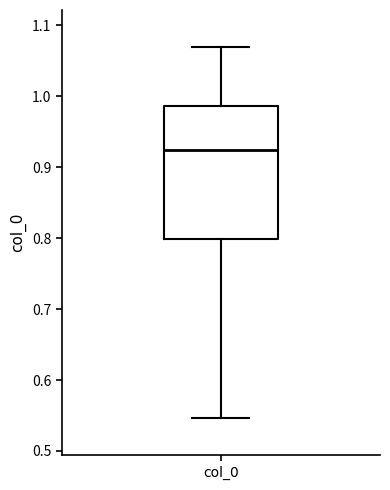

Transcribe this box plot: give where the median line is, the range the box spans, and where the two whiskers end, as read against the y-axis. The values are not printed on the chart, so give them approximately, as read against the axis.

median 0.92, box 0.80 to 0.99, whiskers 0.55 to 1.07